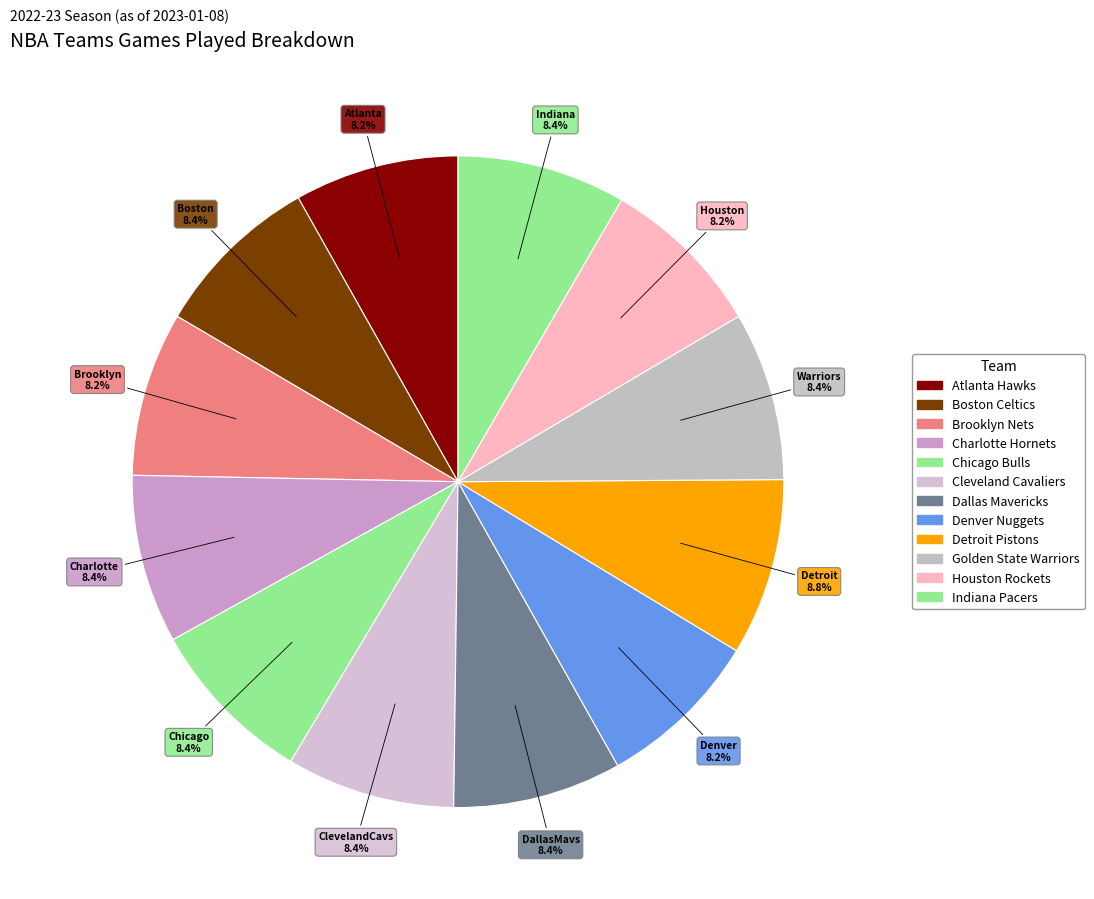

What is the smallest slice in the pie chart?

Atlanta Hawks